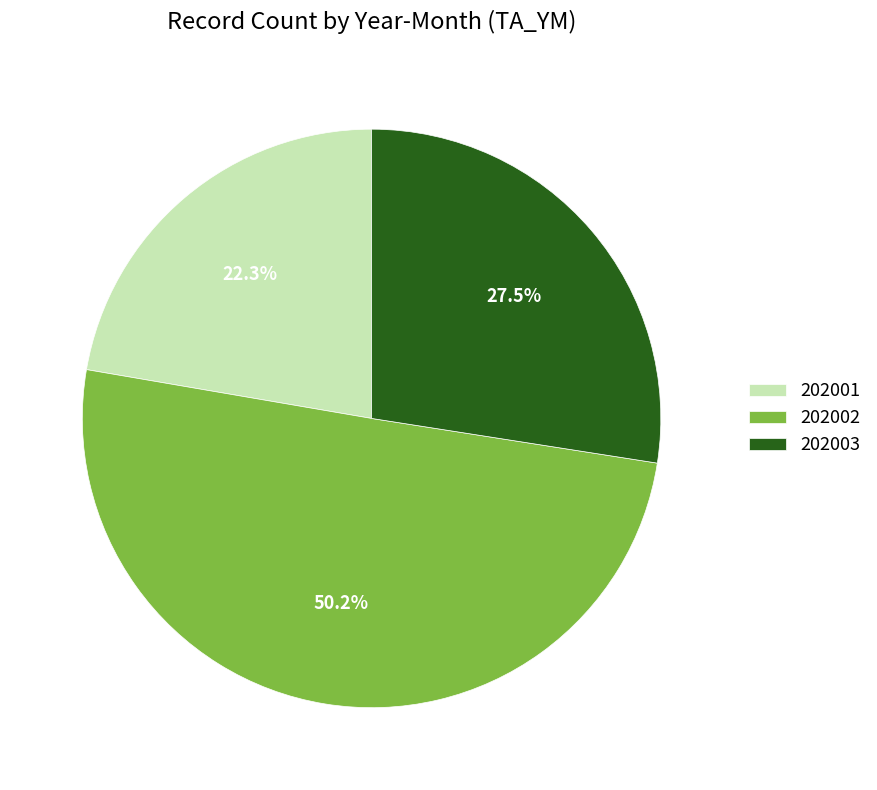

To the nearest percent, what portion does 202001 represent?

22%